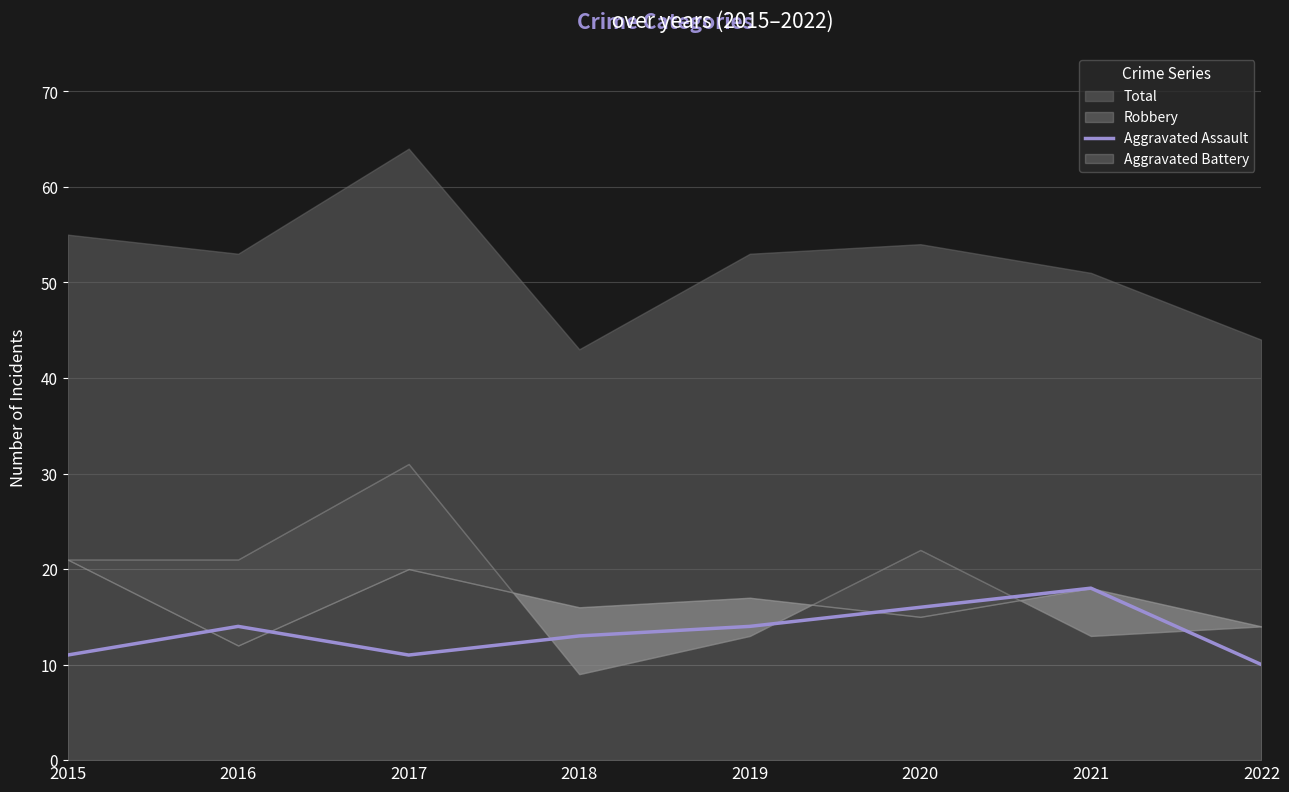

The value of Aggravated Assault at 2019 is 23. True or false?

False